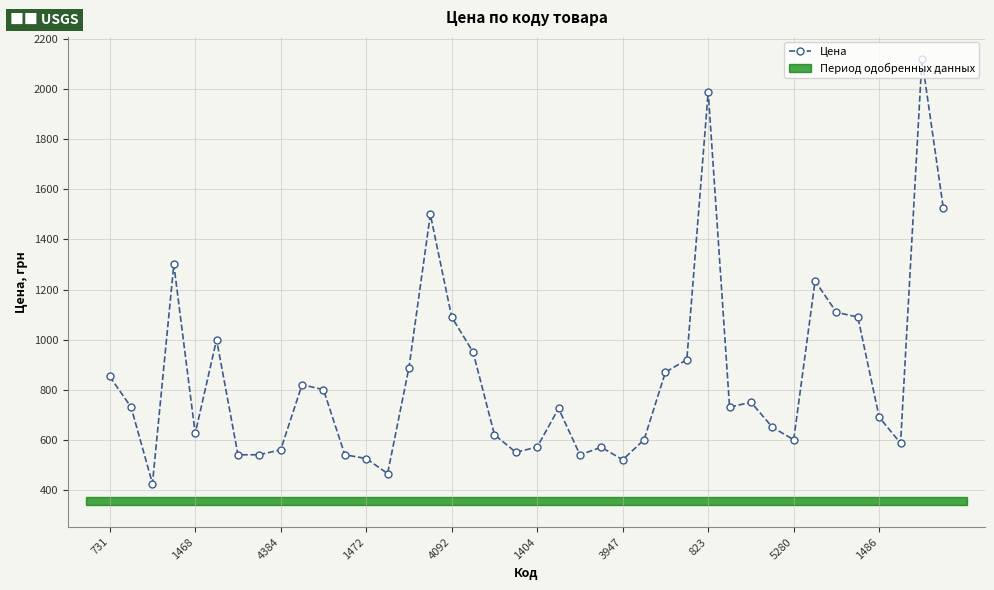

What is the difference between the maximum and second lowest values?

1655